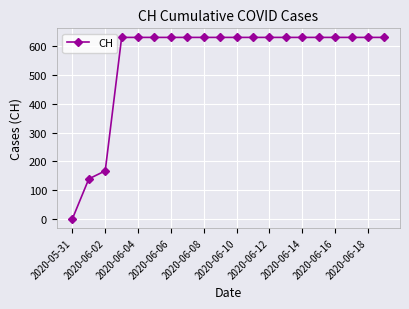

What is the difference between the maximum and second lowest values?

492